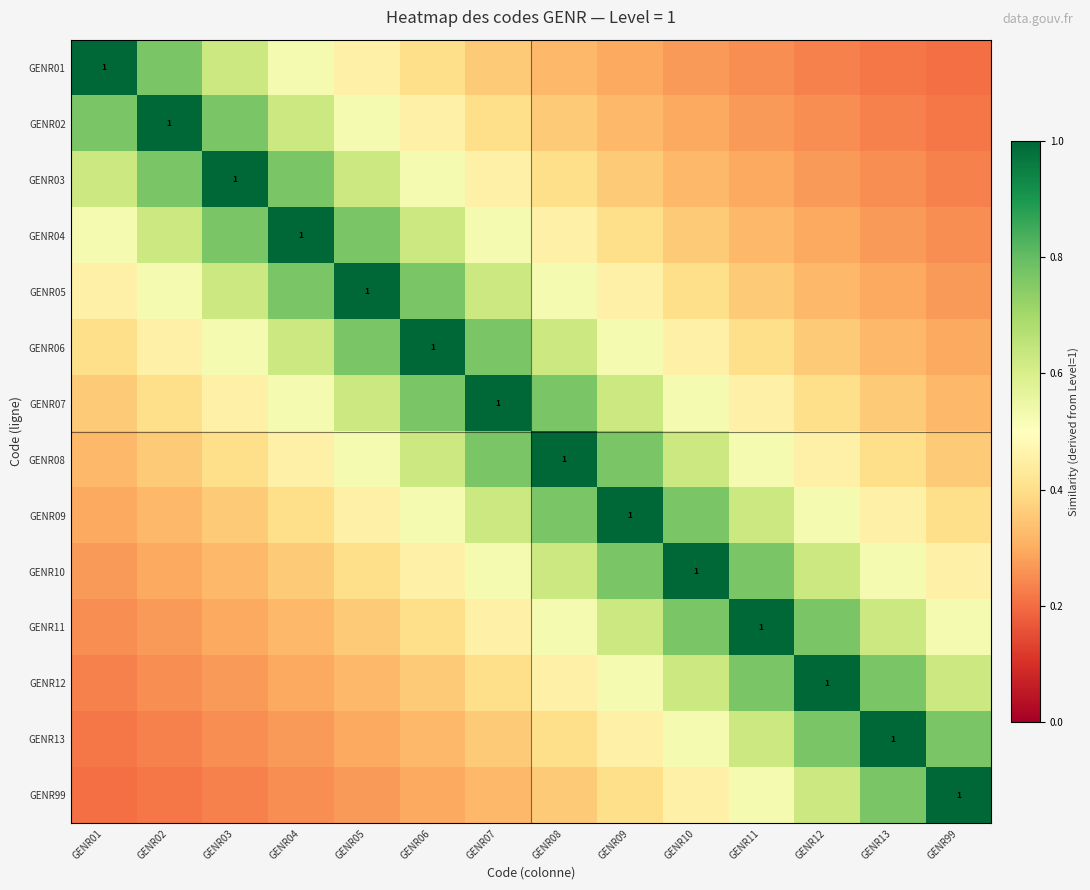

What is the sum of the GENR11 values at GENR05 and GENR13?

1.0